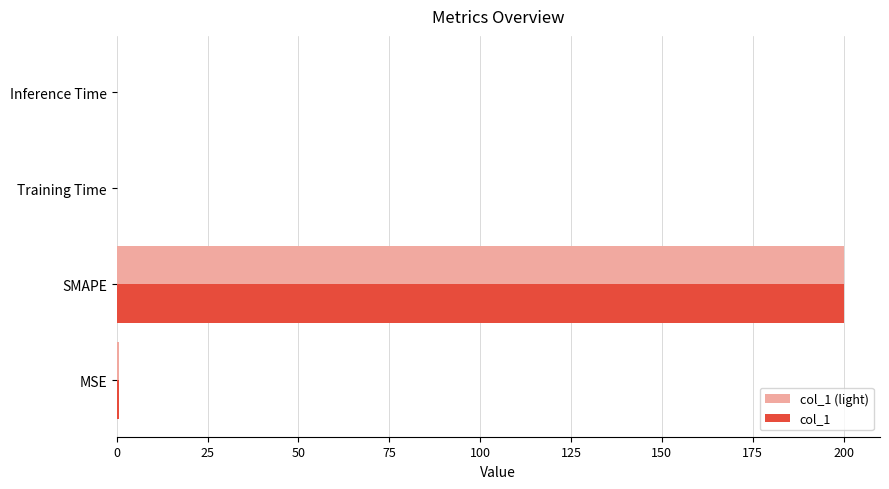

True or false: col_1 (light) has a value of 267.8 at SMAPE.

False